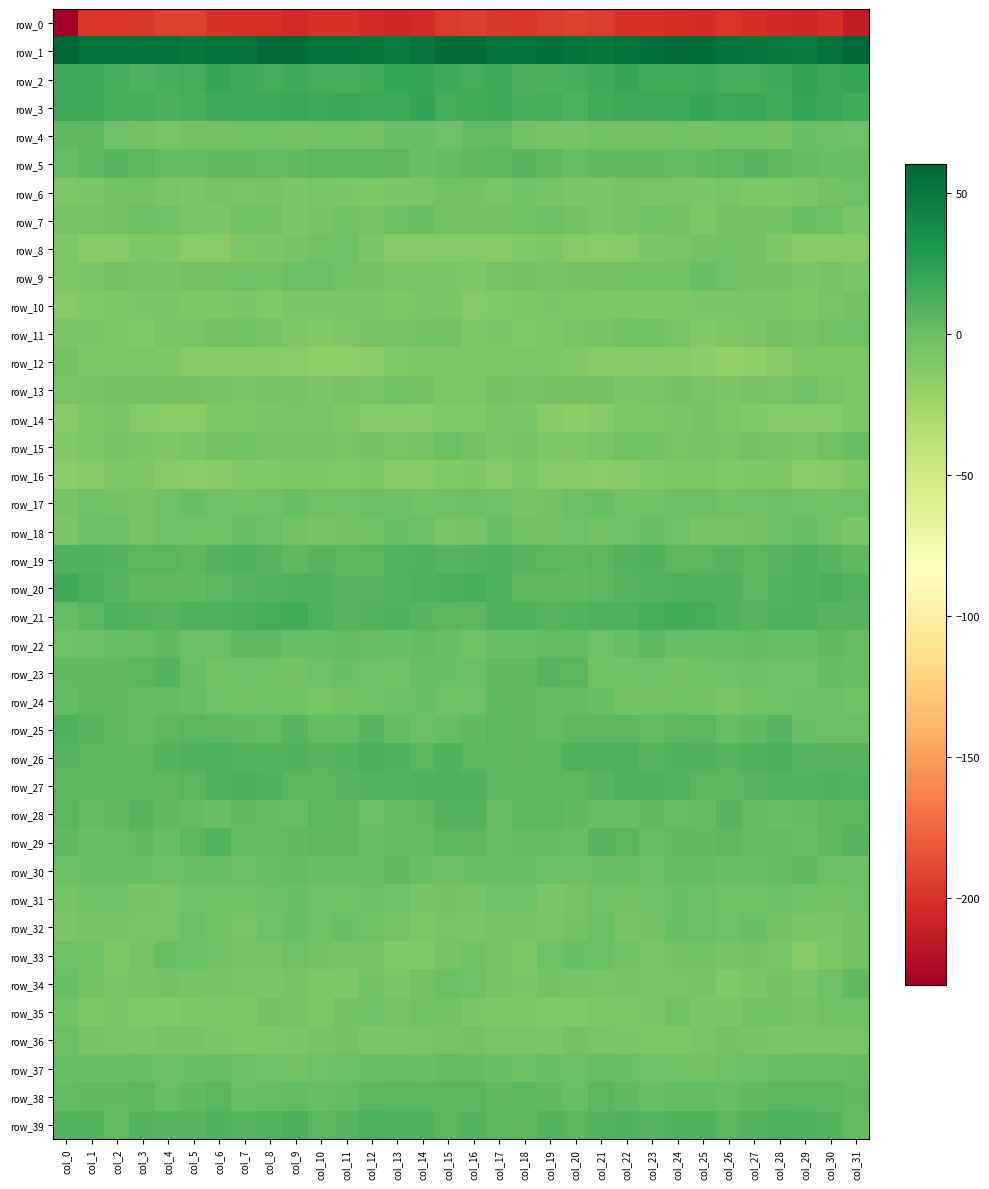

Reading right to left, what are all the values shown in this chart?

row_0: -213.1	-201.2	-205.7	-205.2	-201.4	-197.8	-203.0	-201.6	-199.8	-200.6	-194.6	-192.3	-194.5	-198.4	-196.5	-193.3	-195.8	-203.6	-205.6	-204.3	-199.5	-199.0	-204.0	-200.1	-200.4	-199.1	-192.5	-192.9	-196.7	-197.7	-198.1	-230.6
row_1: 60.3	54.3	48.6	49.4	52.1	53.1	56.4	57.9	54.6	53.9	50.6	52.4	54.6	52.7	52.5	57.3	57.4	51.5	48.4	50.5	52.4	54.1	57.6	56.9	54.3	52.6	50.6	53.5	53.9	52.5	53.8	59.7
row_2: 19.6	19.0	20.6	16.7	14.1	13.3	16.4	15.4	15.0	19.4	16.1	13.2	12.3	12.0	16.6	14.3	16.1	20.1	19.5	15.3	13.6	14.4	16.7	14.7	16.3	19.5	13.8	13.5	10.8	14.5	16.6	16.5
row_3: 15.9	18.8	20.0	15.7	19.0	17.8	19.5	17.8	17.5	17.9	14.8	11.3	13.7	13.7	16.4	15.0	14.6	20.8	17.3	17.2	18.8	18.2	19.3	17.4	18.0	17.3	12.6	12.1	14.1	14.4	17.6	17.9
row_4: -1.7	-0.8	2.3	-3.8	-2.8	-2.8	-4.3	-3.0	-3.5	-4.2	-2.9	-5.5	-5.1	-3.3	3.2	3.0	-1.8	0.4	0.4	-4.0	-2.8	-3.1	-4.5	-2.9	-3.3	-3.8	-3.6	-6.0	-4.2	-1.8	5.7	3.9
row_5: 2.2	1.0	3.0	5.3	7.0	6.7	4.6	2.7	4.4	3.8	3.8	1.8	4.8	7.8	6.5	5.2	2.8	0.5	4.6	6.3	6.6	6.3	3.5	3.5	4.4	4.0	2.7	2.5	6.4	7.2	5.7	2.3
row_6: -1.3	-4.5	-6.8	-9.1	-8.0	-6.0	-7.7	-5.8	-6.3	-5.2	-7.0	-7.6	-4.6	-3.0	-6.2	-3.4	-2.7	-5.8	-7.2	-9.4	-6.9	-6.6	-7.1	-5.5	-6.4	-5.4	-7.7	-6.6	-3.8	-3.5	-7.9	-8.0
row_7: -7.1	-1.0	0.7	-3.9	-3.7	-3.7	-8.0	-4.4	-1.9	-5.6	-7.1	-3.5	-0.2	-2.6	-4.5	-3.9	-3.9	1.4	-1.1	-4.6	-3.0	-5.2	-7.6	-2.7	-3.1	-6.8	-6.4	-1.8	-0.4	-3.6	-4.9	-4.6
row_8: -13.2	-12.4	-12.9	-9.7	-3.7	-2.4	-3.8	-6.4	-7.8	-12.2	-14.6	-11.4	-8.2	-10.4	-12.8	-11.9	-11.8	-12.0	-12.0	-7.9	-2.0	-2.9	-4.7	-7.2	-9.0	-13.8	-14.1	-9.6	-8.6	-11.9	-12.9	-10.0
row_9: -7.2	-5.2	-7.2	-4.5	-3.5	-1.3	0.9	-2.4	-2.4	-3.0	-4.5	-4.2	-5.1	-4.3	-5.6	-10.1	-7.2	-5.7	-6.2	-3.9	-3.1	0.0	-0.1	-3.2	-1.6	-4.3	-4.1	-4.5	-5.4	-4.1	-6.8	-8.3
row_10: -4.0	-6.1	-9.6	-7.7	-7.2	-7.5	-6.9	-9.6	-9.1	-8.8	-9.6	-8.4	-7.1	-9.3	-10.4	-11.8	-7.2	-7.6	-9.3	-7.0	-7.5	-7.2	-7.6	-10.3	-7.7	-9.9	-9.1	-7.8	-7.4	-10.0	-11.0	-13.5
row_11: -1.8	-2.7	-5.0	-4.3	-7.5	-9.5	-10.7	-6.5	-3.0	-3.3	-5.6	-6.2	-9.7	-10.4	-7.7	-7.9	-2.9	-3.8	-4.8	-5.1	-8.4	-10.3	-9.7	-4.9	-2.4	-4.3	-6.3	-6.7	-10.7	-9.2	-7.4	-7.4
row_12: -9.2	-10.1	-9.8	-13.3	-17.1	-18.2	-15.7	-13.3	-12.2	-13.4	-13.2	-10.9	-9.4	-8.4	-9.2	-10.2	-9.0	-10.0	-10.6	-15.3	-17.5	-18.0	-14.3	-12.8	-12.6	-13.5	-12.8	-9.9	-8.8	-8.8	-8.2	-3.9
row_13: -8.8	-6.5	-1.8	-5.9	-5.3	-6.8	-6.4	-3.5	-6.4	-6.8	-3.4	-4.1	-3.8	-4.5	-4.4	-8.7	-8.4	-4.0	-2.8	-6.7	-4.7	-7.6	-4.6	-4.6	-7.3	-5.2	-3.5	-4.1	-4.2	-3.7	-5.2	-5.6
row_14: -8.7	-11.4	-12.4	-12.2	-10.2	-8.1	-5.5	-7.8	-8.4	-8.5	-11.8	-15.0	-12.7	-7.9	-6.4	-10.7	-10.3	-12.4	-11.9	-12.0	-9.4	-6.7	-6.4	-7.9	-9.0	-8.5	-13.9	-14.4	-11.4	-5.9	-8.3	-13.0
row_15: 0.8	-3.1	-6.2	-4.9	-4.2	-6.3	-4.5	-6.0	-3.3	-2.7	-5.9	-9.1	-9.2	-5.4	-6.9	-4.1	-0.8	-4.7	-5.9	-4.1	-5.8	-5.1	-5.3	-5.5	-2.5	-3.8	-7.3	-9.9	-7.7	-5.4	-8.4	-10.4
row_16: -9.8	-11.9	-13.7	-10.0	-9.2	-10.6	-8.6	-10.1	-11.0	-12.3	-14.2	-13.4	-11.6	-8.2	-11.3	-9.1	-10.2	-12.9	-12.6	-8.8	-10.5	-9.5	-9.0	-10.8	-11.2	-13.3	-14.2	-13.1	-10.2	-8.8	-12.8	-15.2
row_17: -1.9	-2.3	-2.1	-0.0	-1.3	-2.2	-0.3	-0.0	-2.7	-3.2	0.4	-0.4	-3.9	-4.5	-1.7	-0.8	-2.0	-2.7	-0.5	-0.7	-1.4	-2.3	0.9	-1.4	-3.2	-2.1	0.8	-1.6	-4.8	-3.5	-2.2	-5.4
row_18: -7.8	-2.5	1.8	-0.3	-3.9	-5.1	-4.5	-2.1	1.4	-2.2	-4.0	-1.7	-3.4	-3.1	1.1	-5.4	-6.2	-0.5	2.1	-2.2	-4.2	-5.0	-4.4	-0.2	0.2	-3.3	-3.3	-1.3	-4.8	-0.6	-0.9	-7.3
row_19: 4.4	8.0	9.7	7.2	6.3	7.1	6.1	4.6	9.3	9.1	6.0	5.6	6.7	7.3	9.2	8.4	7.0	9.2	8.4	6.9	6.3	7.8	3.9	7.0	9.2	8.3	5.3	6.2	6.6	8.1	9.3	9.7
row_20: 8.0	12.2	9.4	8.4	6.3	9.3	9.5	9.4	8.1	7.6	4.7	4.0	4.1	5.3	11.2	13.3	12.5	11.2	8.8	7.4	7.3	9.6	9.8	8.8	8.0	6.5	4.2	4.1	4.0	7.7	12.3	16.4
row_21: 7.5	7.6	9.6	9.6	7.5	9.5	14.5	15.1	13.7	10.5	10.4	8.4	8.0	9.6	9.2	5.2	6.3	7.8	10.1	8.8	7.7	11.2	15.6	14.7	12.3	10.8	9.6	7.7	8.5	11.0	6.4	1.5
row_22: 2.2	3.7	1.0	1.0	3.1	2.1	0.9	2.1	5.8	1.9	-2.1	2.9	3.0	0.9	0.3	-2.9	0.1	3.0	0.3	2.0	3.0	1.9	0.2	4.2	4.9	-0.3	-0.9	4.1	1.2	1.9	-0.7	-2.2
row_23: 1.9	2.8	-1.5	-2.1	-0.2	-1.3	-3.0	-3.5	-1.2	-3.1	-2.3	6.4	7.9	4.2	3.9	-0.7	0.3	1.8	-2.3	-1.6	0.1	-2.1	-3.5	-2.7	-1.4	-4.0	0.7	8.5	6.1	4.3	4.0	4.3
row_24: -2.4	-0.7	-0.8	-1.3	-3.1	-6.1	-3.9	-2.6	-3.9	-3.7	0.4	3.0	3.4	3.9	5.2	-2.0	-3.0	0.2	-0.9	-1.9	-4.3	-5.7	-3.0	-3.1	-4.4	-2.2	1.6	3.4	3.3	4.9	5.4	3.1
row_25: -0.0	-0.1	0.4	6.9	4.1	1.7	6.8	4.9	3.2	5.1	5.5	5.6	3.4	4.1	6.5	3.5	1.3	-0.1	3.0	6.9	2.6	3.2	7.2	3.4	4.0	5.3	5.8	4.9	3.0	5.5	7.3	9.6
row_26: 7.7	7.4	7.2	12.3	9.6	7.6	9.9	9.6	7.3	11.0	9.6	9.5	6.4	5.5	6.7	6.5	9.2	6.2	9.7	11.6	8.7	7.9	10.2	8.3	8.6	10.8	9.5	8.9	5.3	6.4	6.3	7.4
row_27: 8.8	9.7	9.1	8.7	7.5	6.8	6.4	8.2	11.1	11.0	7.2	4.9	6.3	6.4	6.6	10.3	11.1	9.2	9.0	8.4	7.2	6.7	6.4	9.6	11.6	9.5	6.0	5.5	6.5	6.4	6.2	6.3
row_28: 6.6	4.8	3.4	0.3	2.5	7.3	3.1	1.5	4.6	1.7	2.1	4.1	6.2	6.7	2.1	8.4	8.3	3.9	2.7	-0.2	5.3	6.7	1.4	3.0	4.2	1.0	3.3	4.3	7.5	4.3	2.6	6.0
row_29: 7.0	4.2	2.3	2.6	3.3	5.2	4.2	3.8	2.0	6.8	7.6	2.3	2.7	3.3	0.2	4.6	6.7	2.5	2.9	1.9	4.9	4.8	4.3	2.9	3.1	8.3	5.8	1.0	4.3	1.5	1.1	4.3
row_30: -0.6	-0.1	4.5	3.0	0.8	0.5	2.7	3.3	-0.0	0.3	0.1	-0.5	-0.1	1.5	1.3	0.1	-0.8	1.7	4.2	1.5	1.0	1.0	3.4	2.0	0.0	0.1	0.0	-0.9	1.4	0.9	1.2	-0.2
row_31: -1.9	-4.5	-2.9	0.0	-3.0	-2.4	-0.2	0.5	-2.2	-3.5	-1.9	-4.5	-6.8	-2.2	-1.8	-4.8	-3.6	-4.8	-1.5	-1.1	-3.0	-1.8	0.8	-0.6	-3.0	-3.3	-1.7	-6.5	-5.2	-1.5	-2.5	-5.5
row_32: -3.8	-7.3	-6.8	-3.7	0.4	-1.9	-0.6	0.5	-4.4	-5.1	-0.7	-4.0	-6.6	-5.2	-5.1	-6.9	-6.0	-8.0	-5.6	-2.3	0.5	-2.9	1.0	-1.1	-5.9	-3.2	-1.0	-5.7	-6.3	-4.9	-5.1	-6.8
row_33: -4.3	-8.2	-12.6	-6.5	-4.1	-4.8	-2.4	-3.6	-6.6	-2.5	-0.5	0.3	-2.0	-9.8	-5.5	-3.0	-5.1	-10.6	-11.0	-4.5	-4.5	-4.3	-1.8	-5.5	-5.4	-1.3	-0.2	0.4	-5.5	-9.2	-3.3	-1.1
row_34: 4.1	-1.8	-7.9	-4.0	-7.8	-10.4	-5.3	-6.1	-7.9	-4.8	-5.9	-4.6	-3.9	-7.3	-5.3	-2.0	0.0	-4.4	-7.1	-4.1	-9.7	-8.9	-4.5	-7.6	-6.6	-4.9	-5.5	-4.0	-5.2	-7.3	-3.8	0.4
row_35: -3.0	-2.5	-4.7	-3.0	-2.5	-7.0	-7.3	-2.5	-7.1	-8.7	-8.9	-10.7	-10.9	-7.9	-9.5	-7.2	-3.5	-2.7	-5.2	-2.2	-3.7	-8.1	-5.2	-3.6	-8.0	-8.9	-9.1	-11.2	-10.2	-7.7	-9.5	-2.8
row_36: -6.4	-6.2	-6.3	-7.4	-4.5	-4.2	-6.6	-8.2	-8.7	-7.3	-6.0	-4.4	-7.0	-6.7	-6.2	-3.4	-5.1	-6.2	-7.0	-6.8	-3.7	-4.9	-7.5	-8.5	-8.0	-7.1	-4.8	-5.4	-7.5	-6.1	-5.3	-0.9
row_37: 3.0	1.6	1.6	1.3	-0.4	-1.4	-3.5	-3.1	-1.1	0.6	1.5	-0.9	0.1	0.0	0.2	2.9	3.1	0.8	1.8	0.8	-0.7	-1.9	-4.3	-1.8	-0.7	1.6	0.4	-1.0	0.3	0.1	0.1	0.6
row_38: 3.8	6.3	6.8	6.8	4.1	1.9	3.0	2.6	0.7	4.3	6.3	0.4	4.2	5.9	3.7	5.9	5.8	6.5	6.6	6.5	2.8	2.1	3.2	2.1	1.1	6.3	3.8	0.9	6.0	4.5	3.9	2.8
row_39: 2.4	8.9	9.4	10.6	8.6	6.0	10.1	9.8	7.2	9.5	9.0	6.6	9.1	4.8	6.0	8.2	6.0	10.0	9.5	10.5	7.3	6.8	11.5	8.5	7.7	9.9	7.7	7.6	8.6	3.4	8.6	8.4